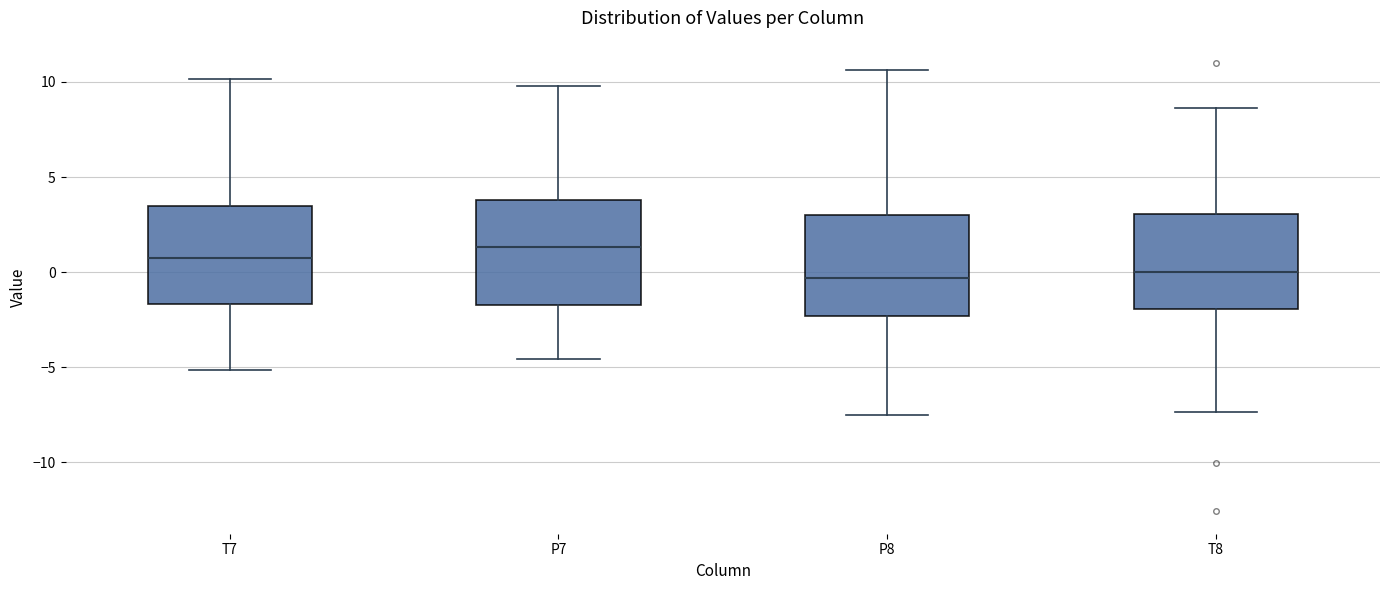

Where does the median line of the box for T7 sit on the y-axis? The values are not printed on the chart, so give them approximately, as read against the axis.

0.5